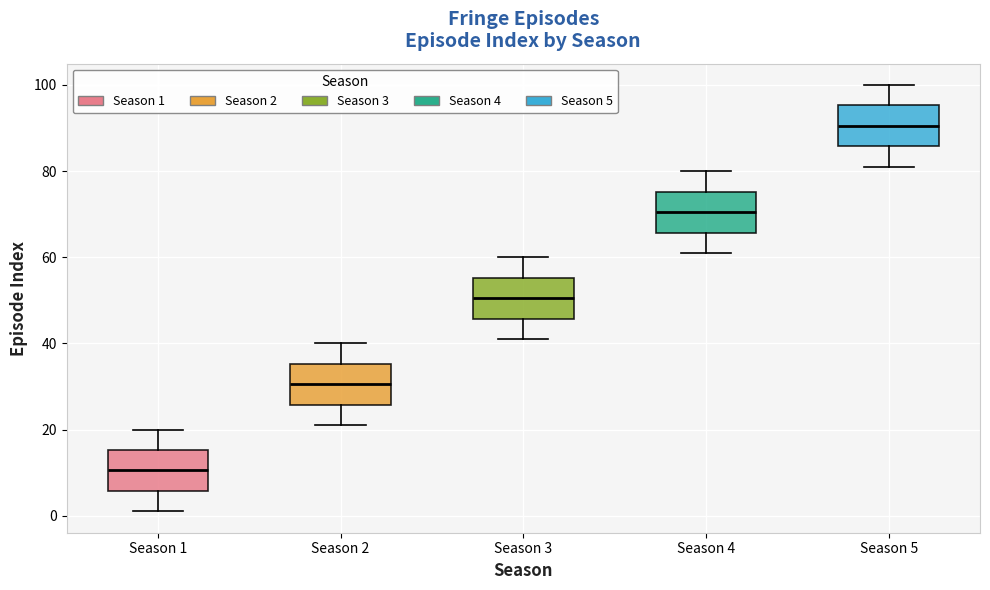

Reading left to right, transcribe this box plot: for each box, give where its median line is, the range the box spans, and where its two whiskers end, as read against the y-axis. The values are not printed on the chart, so give them approximately, as read against the axis.

Season 1: median 10, box 6 to 16, whiskers 2 to 20
Season 2: median 30, box 26 to 36, whiskers 22 to 40
Season 3: median 50, box 46 to 56, whiskers 42 to 60
Season 4: median 70, box 66 to 76, whiskers 62 to 80
Season 5: median 90, box 86 to 96, whiskers 82 to 100